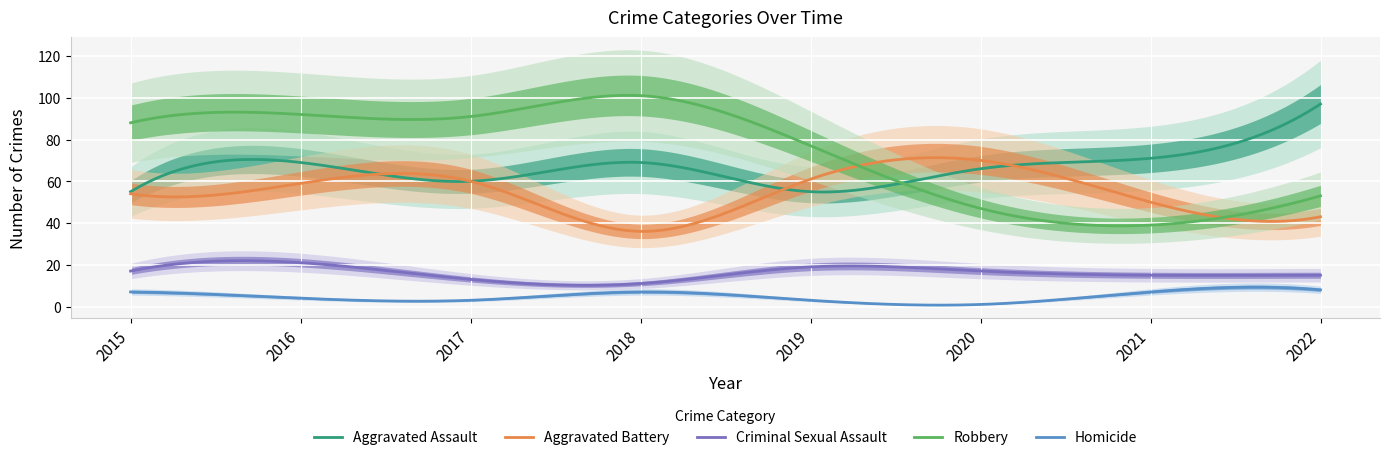

Is this an area chart (filled region under the line)?

No